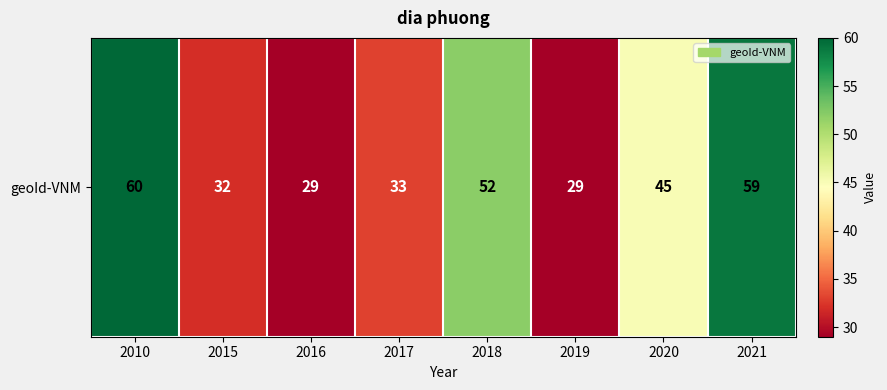

Approximately how many times larger is the value at 2010 compared to 2021?

1.0